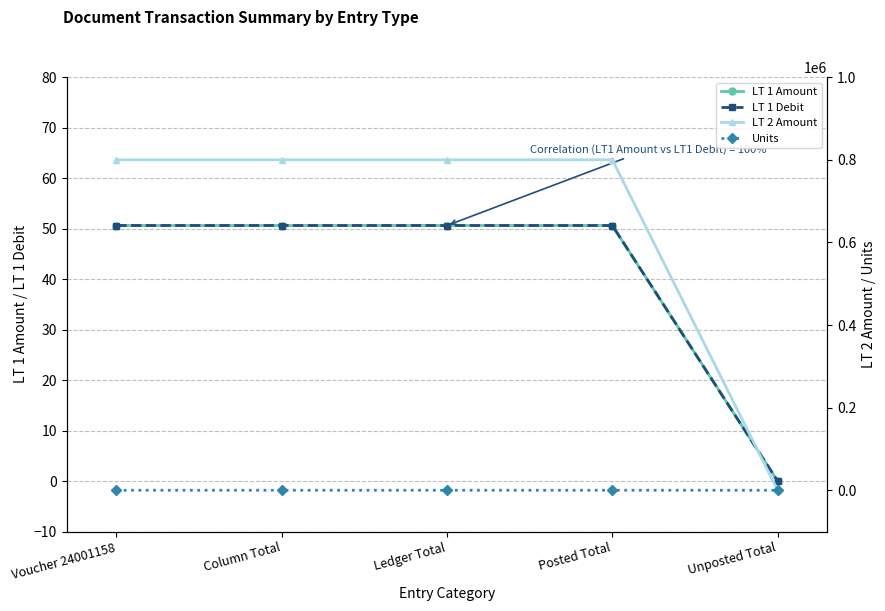

At which label is Units closest to 0?

Unposted Total